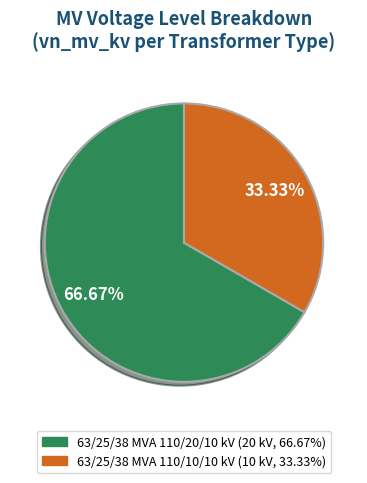

True or false: 63/25/38 MVA 110/10/10 kV accounts for 33% of the total.

True